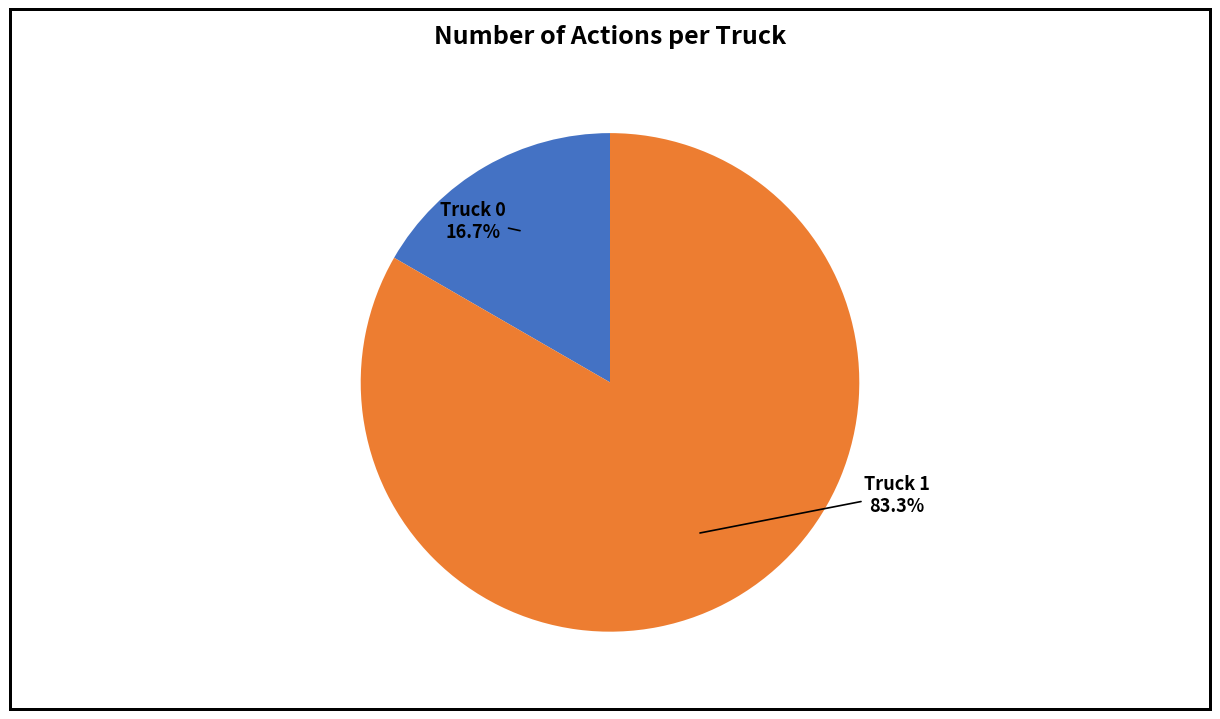

To the nearest percent, what is the difference between the largest and smallest slice percentages?

67%